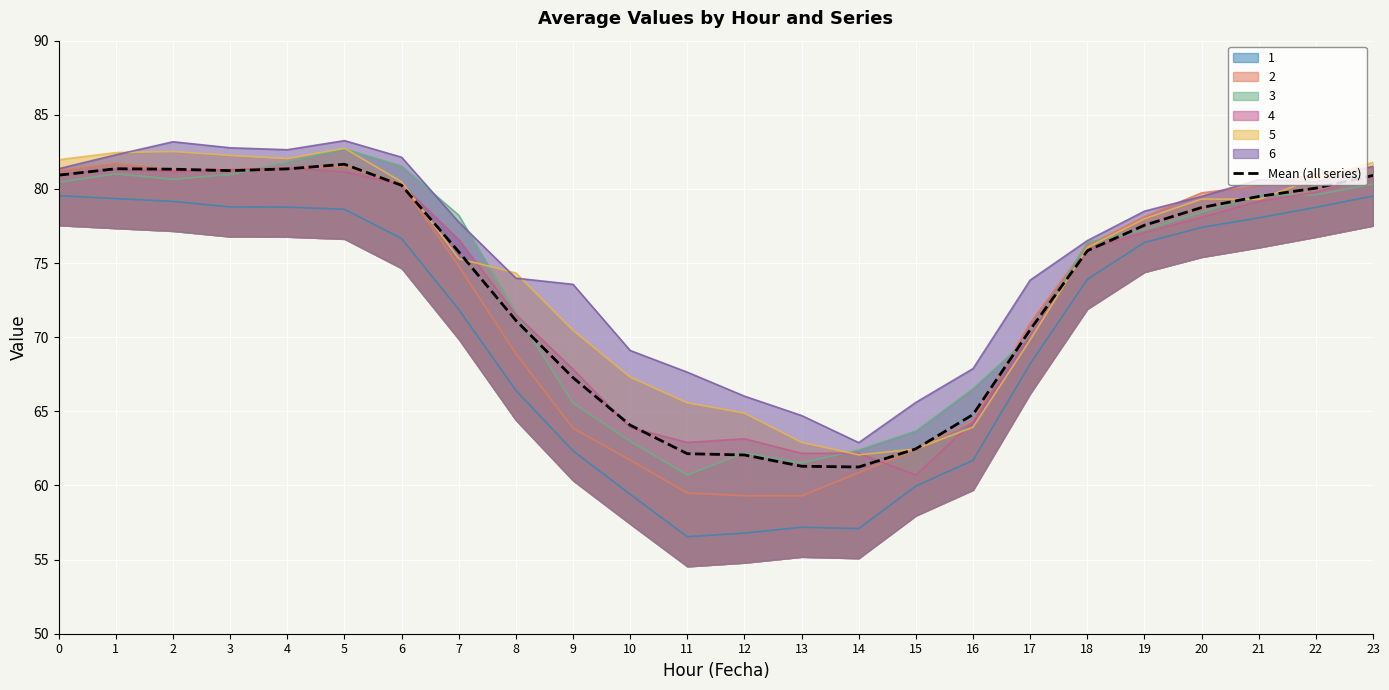

Rank the categories by value from highest to lowest.

5, 1, 4, 2, 3, 0, 23, 6, 22, 21, 20, 19, 18, 7, 8, 17, 9, 16, 10, 15, 11, 12, 13, 14